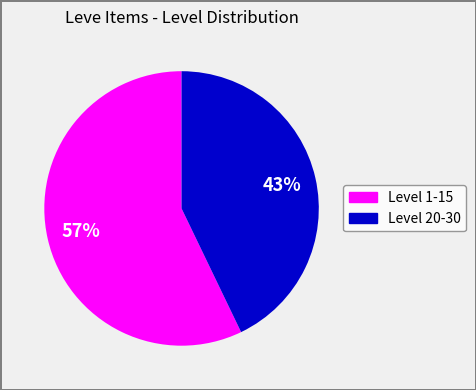

To the nearest percent, what is the difference between the largest and smallest slice percentages?

14%